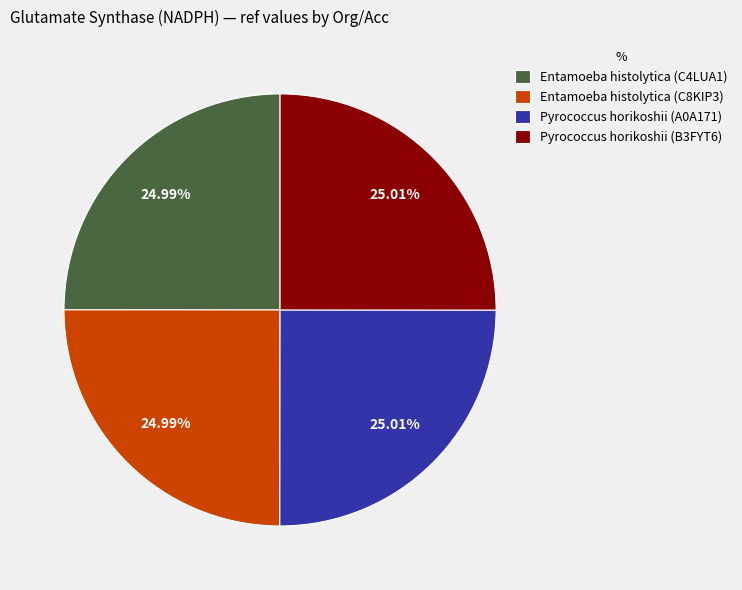

Approximately how many times larger is the value at Entamoeba histolytica (C8KIP3) compared to Pyrococcus horikoshii (A0A171)?

1.0